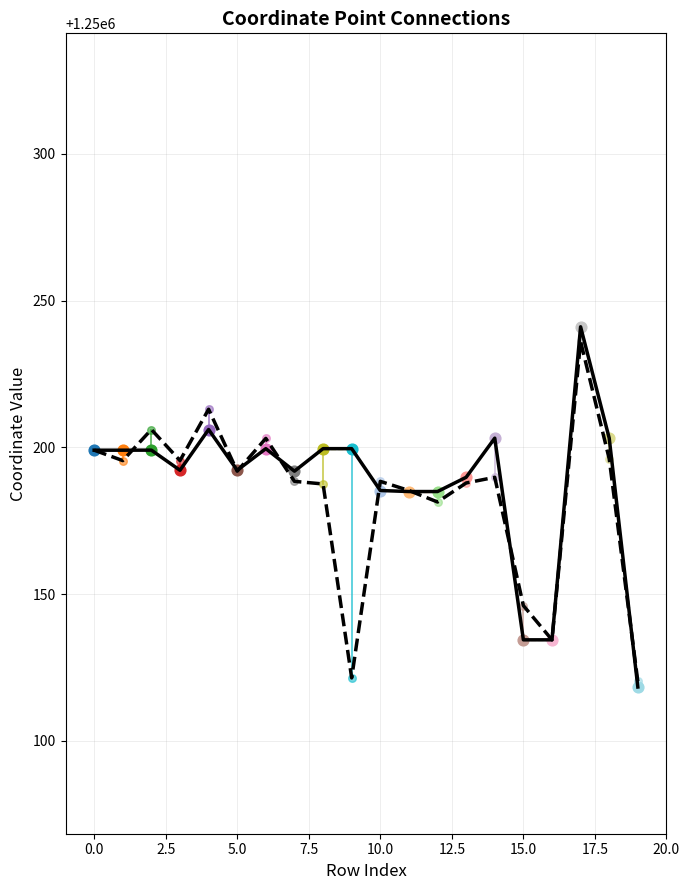

What is the greatest value displayed?

1250241.1